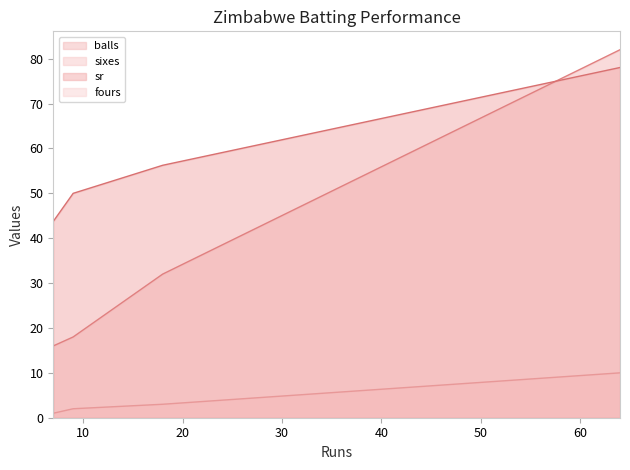

At how many categories does at least one series exceed 62?

1